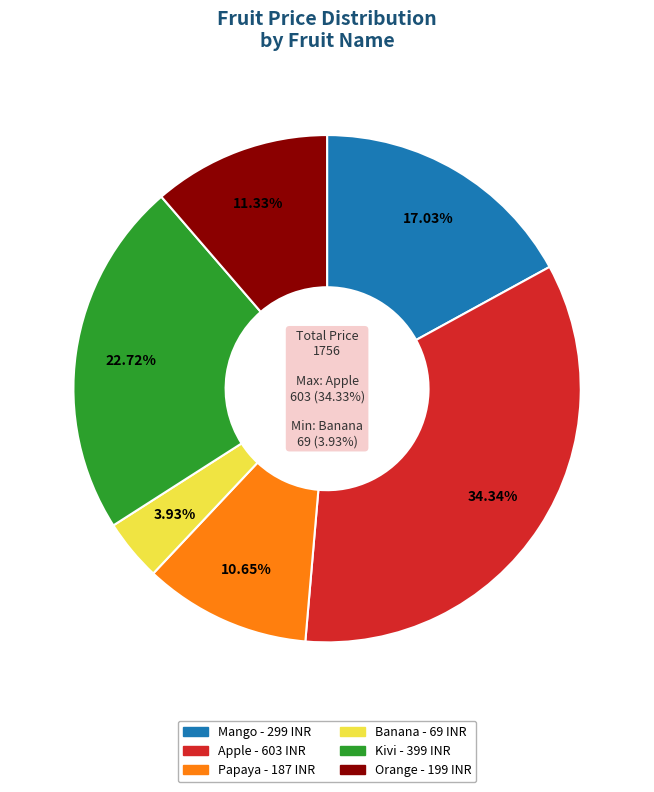

To the nearest percent, what is the average slice percentage?

17%